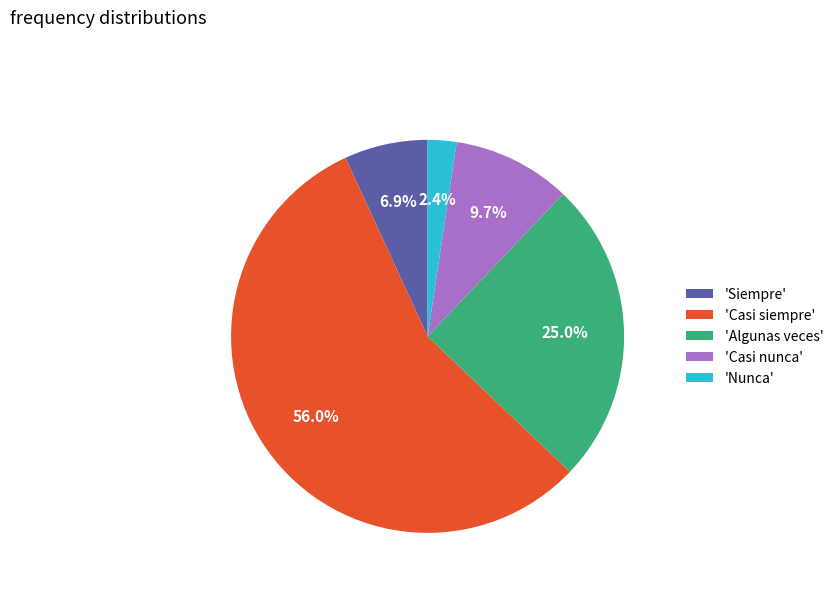

Does any single category account for the majority?

Yes